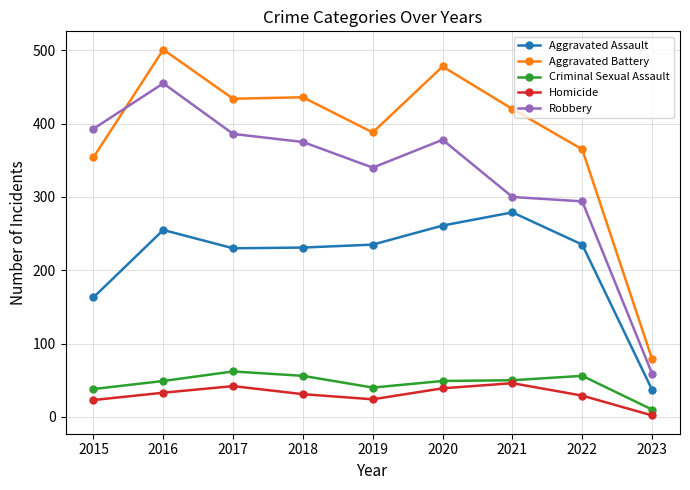

In Aggravated Battery, how many points are lower than both neighbors (excluding endpoints)?

2